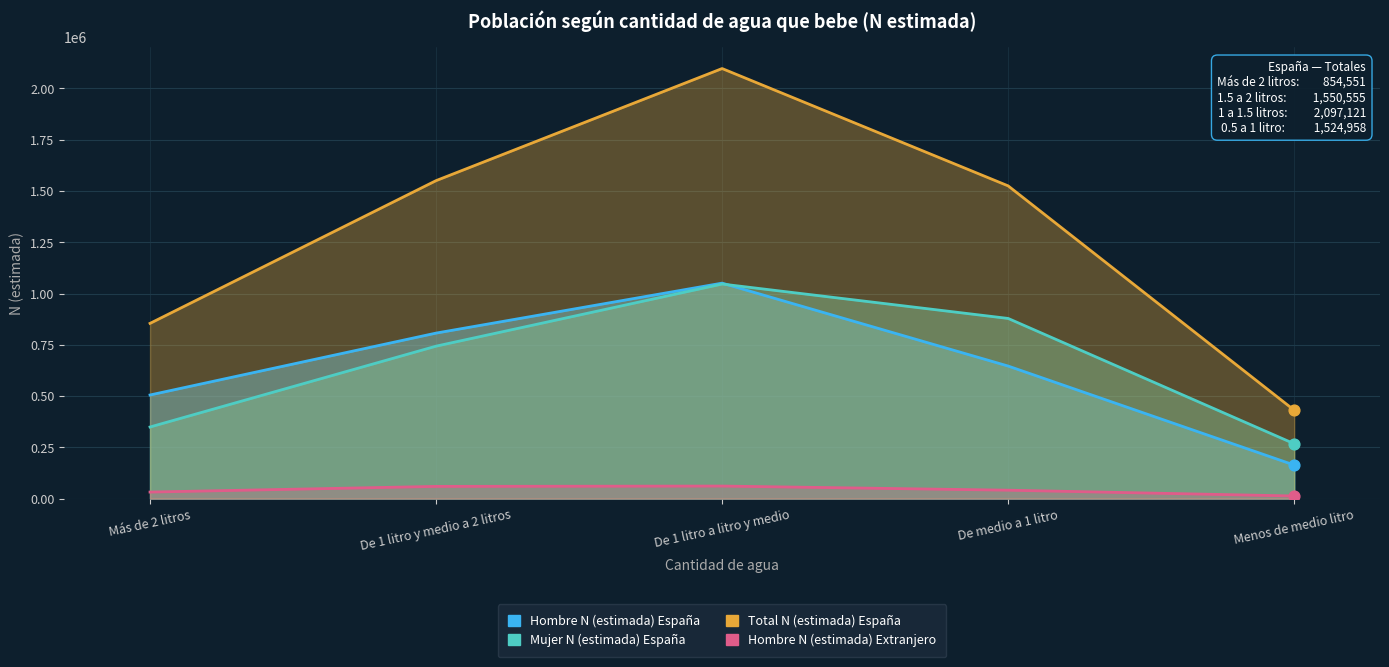

What is the total value across all series at Menos de medio litro?

875392